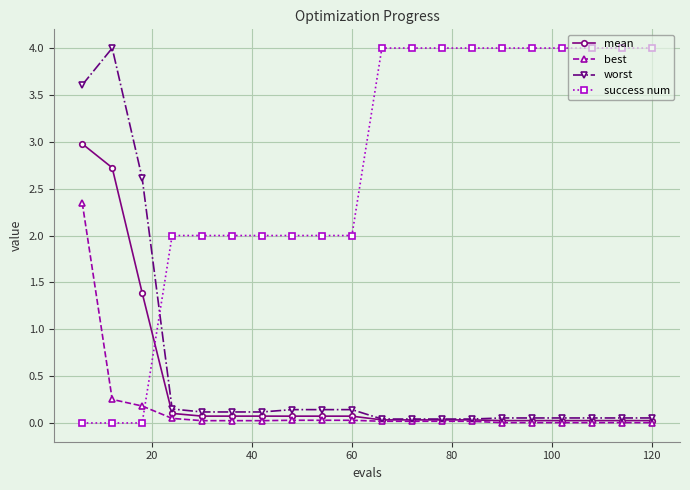

After their last crossing, which series has the higher values: worst or success num?

success num